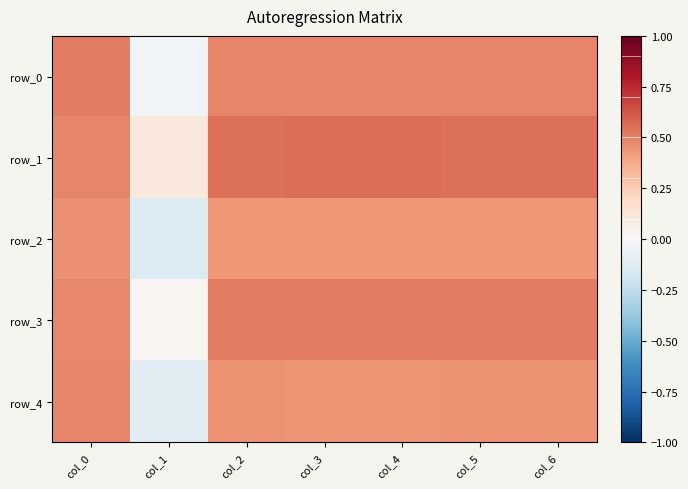

At which category does the chart reach its minimum across all series?

col_1